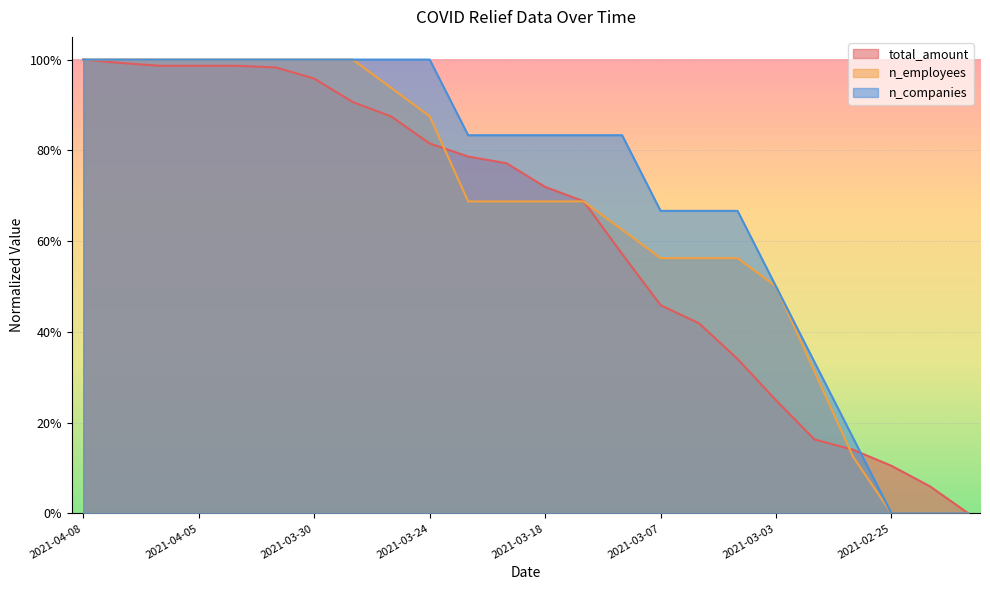

What is the greatest value displayed?

1.0